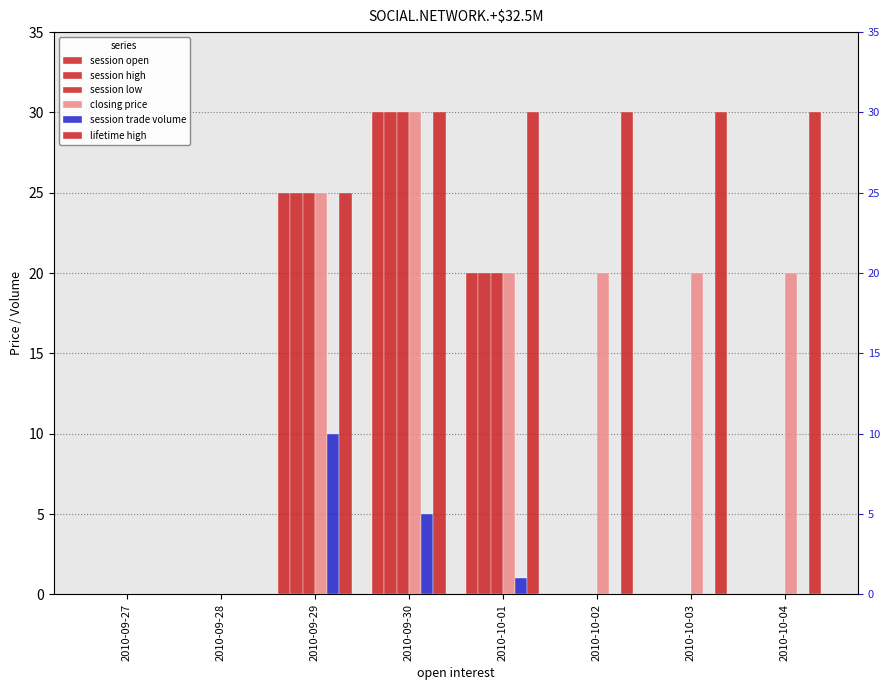

Reading left to right, extract all data points from this chart.

session open: 2010-09-27=0	2010-09-28=0	2010-09-29=25	2010-09-30=30	2010-10-01=20	2010-10-02=0	2010-10-03=0	2010-10-04=0
session high: 2010-09-27=0	2010-09-28=0	2010-09-29=25	2010-09-30=30	2010-10-01=20	2010-10-02=0	2010-10-03=0	2010-10-04=0
session low: 2010-09-27=0	2010-09-28=0	2010-09-29=25	2010-09-30=30	2010-10-01=20	2010-10-02=0	2010-10-03=0	2010-10-04=0
closing price: 2010-09-27=0	2010-09-28=0	2010-09-29=25	2010-09-30=30	2010-10-01=20	2010-10-02=20	2010-10-03=20	2010-10-04=20
session trade volume: 2010-09-27=0	2010-09-28=0	2010-09-29=10	2010-09-30=5	2010-10-01=1	2010-10-02=0	2010-10-03=0	2010-10-04=0
lifetime high: 2010-09-27=0	2010-09-28=0	2010-09-29=25	2010-09-30=30	2010-10-01=30	2010-10-02=30	2010-10-03=30	2010-10-04=30